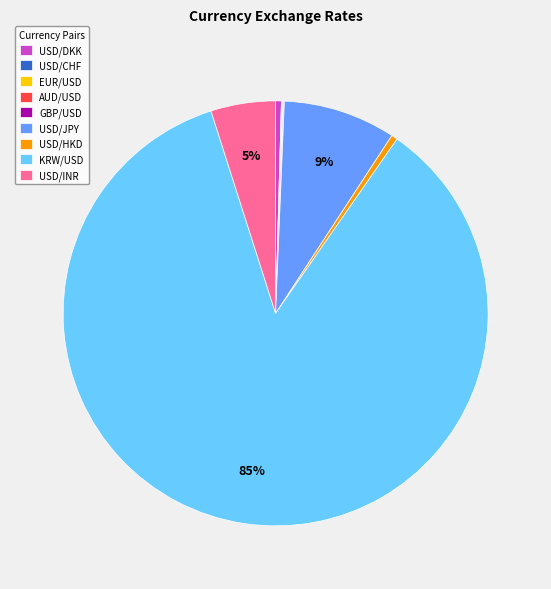

Which category has the biggest portion of the pie?

KRW/USD